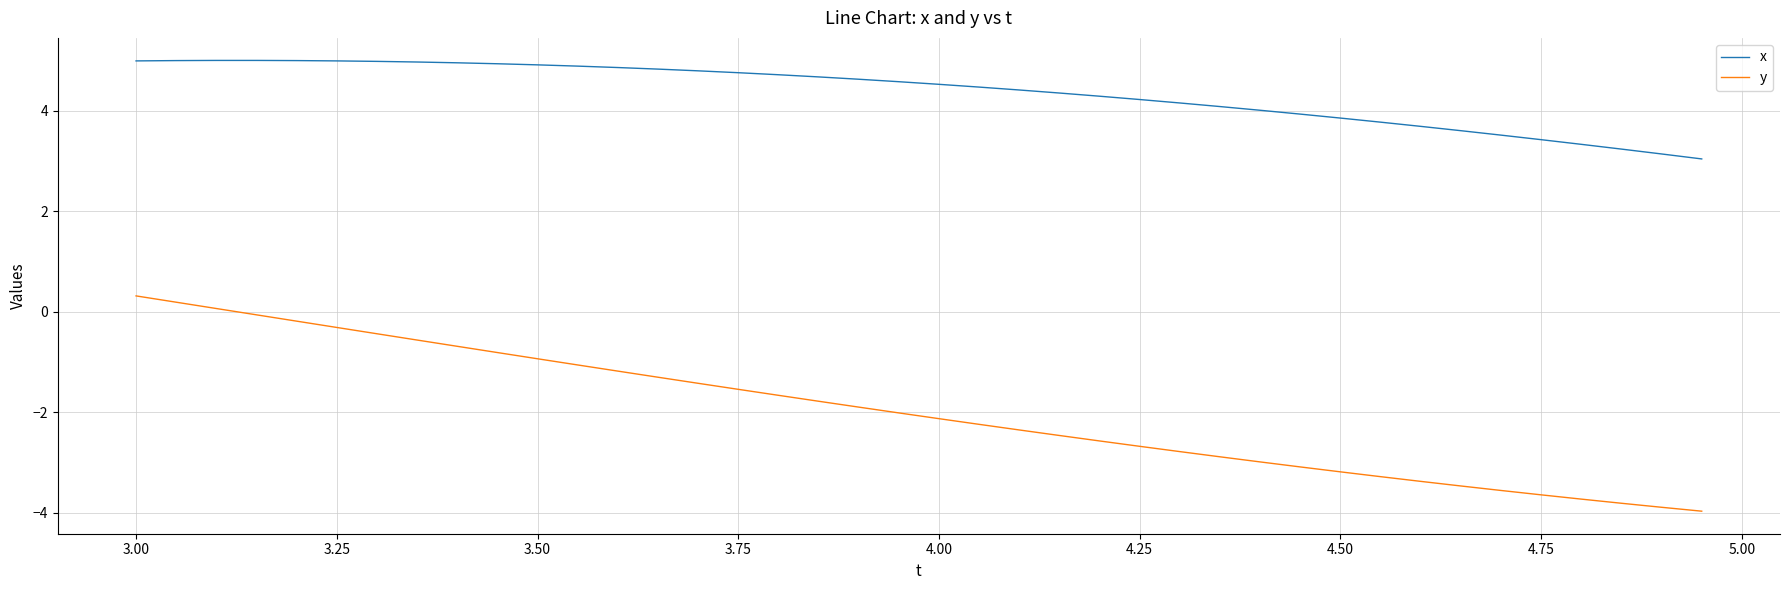

What is the difference between the maximum and minimum values in the y series?

4.3